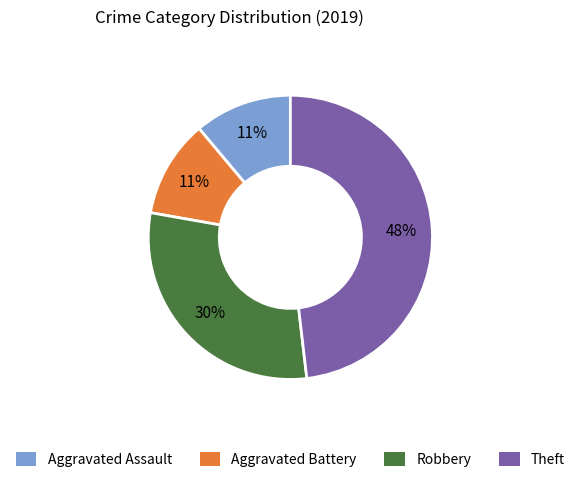

The Robbery slice represents 43% of the pie. True or false?

False